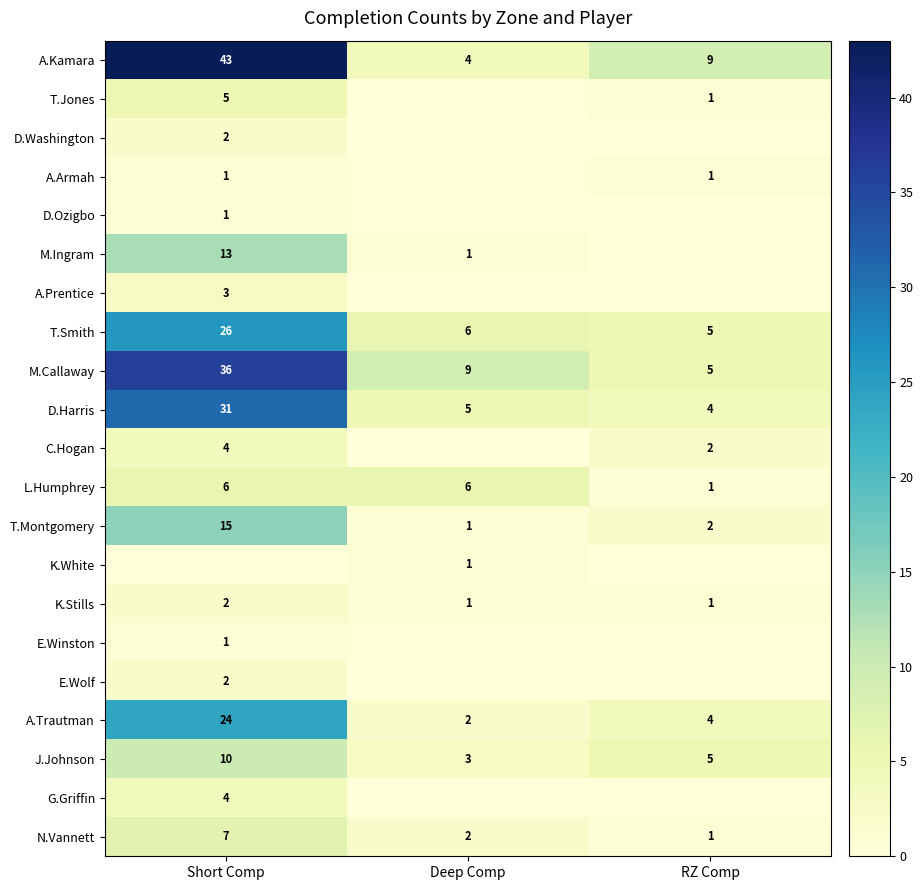

At which category is the sum across all series the highest?

Short Comp